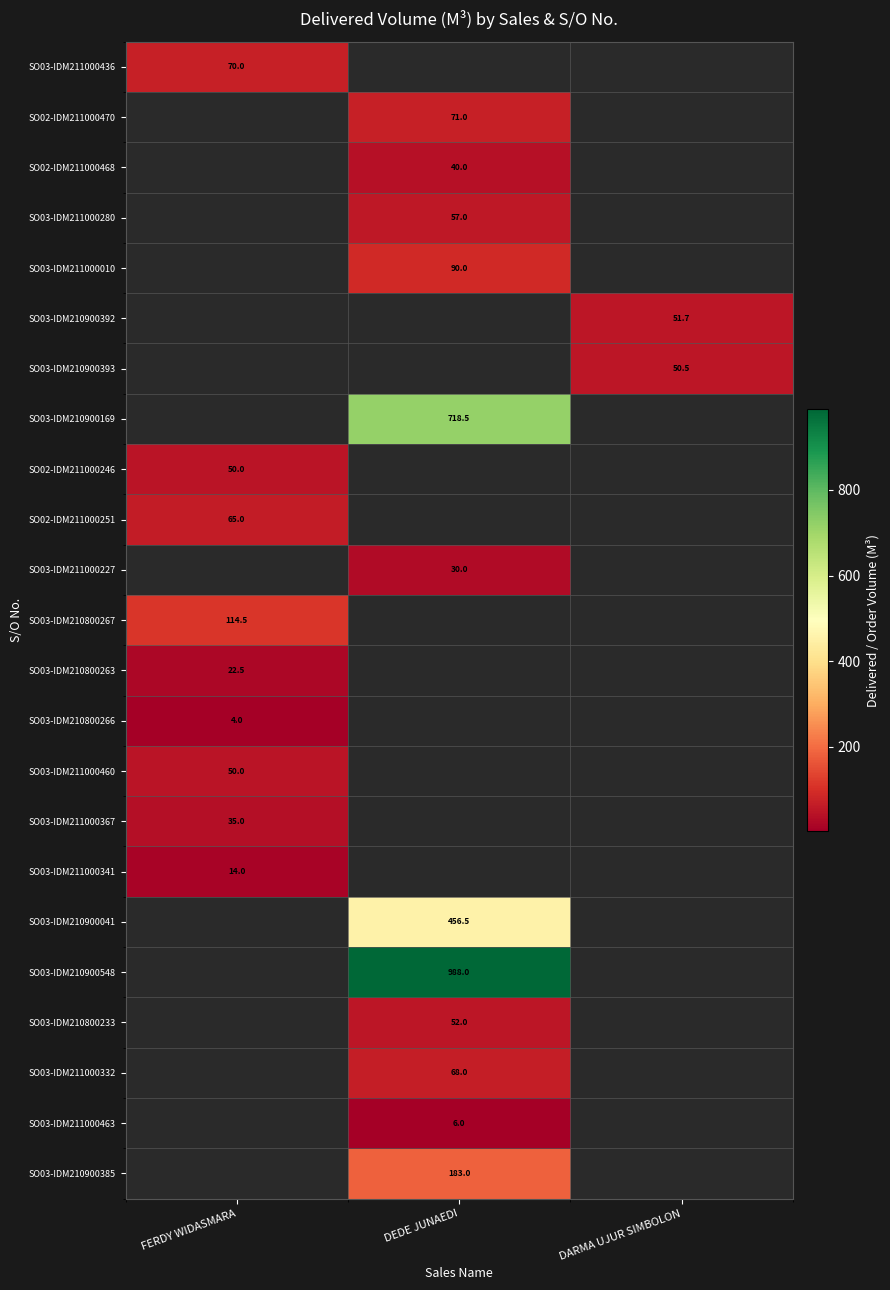

Is it true that SO03-IDM211000460 equals 50.0 at FERDY WIDASMARA?

True